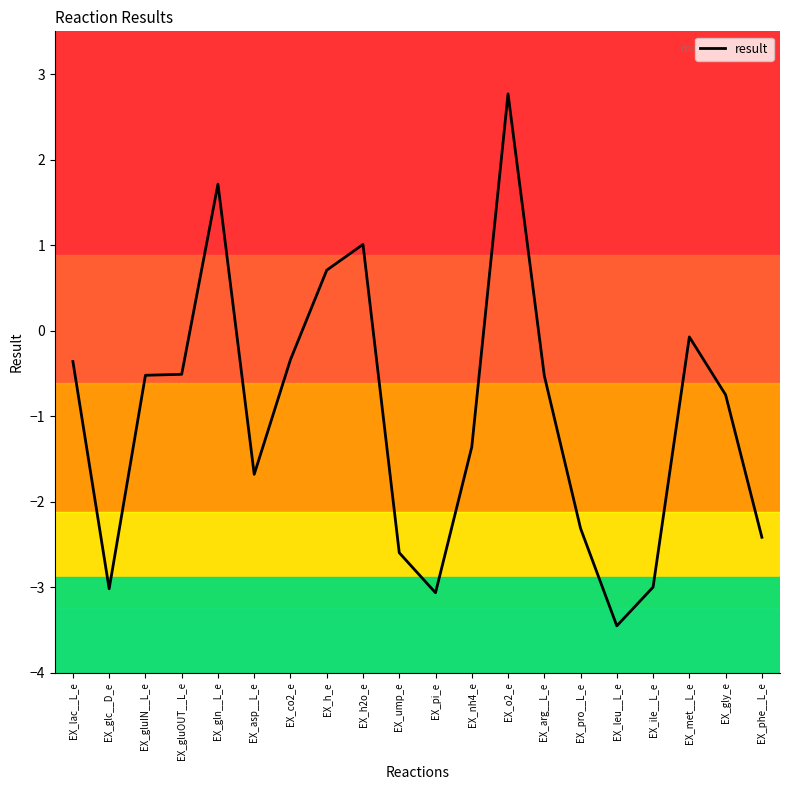

Where is the data nearest to the value 0?

EX_met__L_e